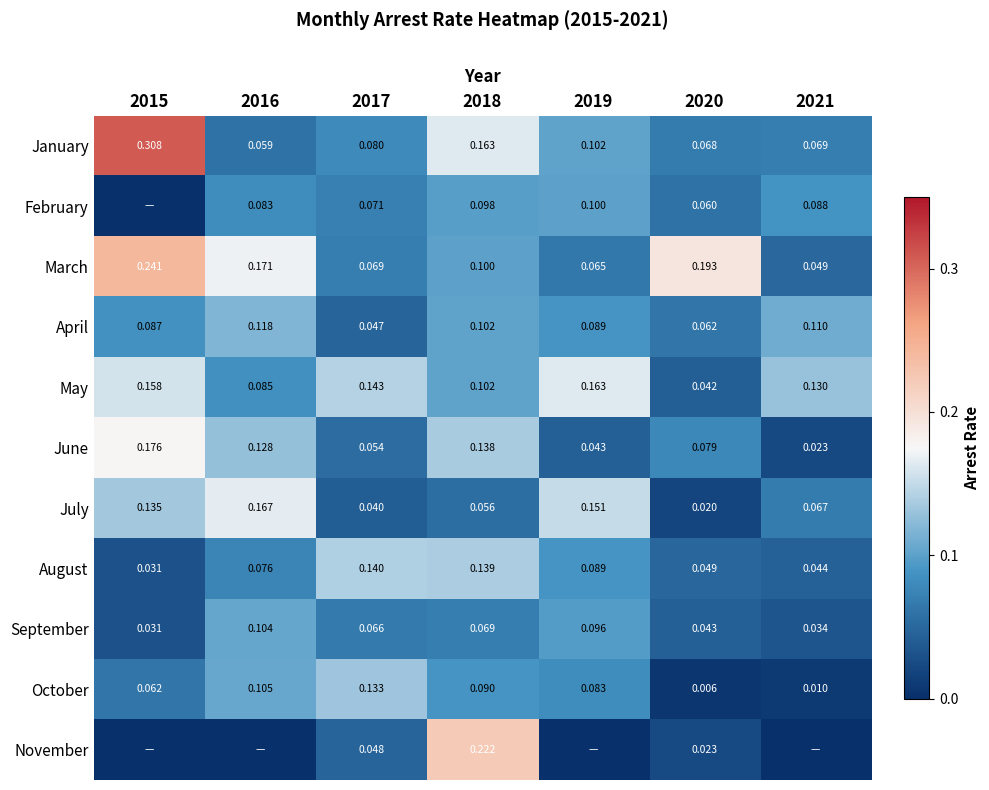

At which category is the sum across all series the highest?

2018